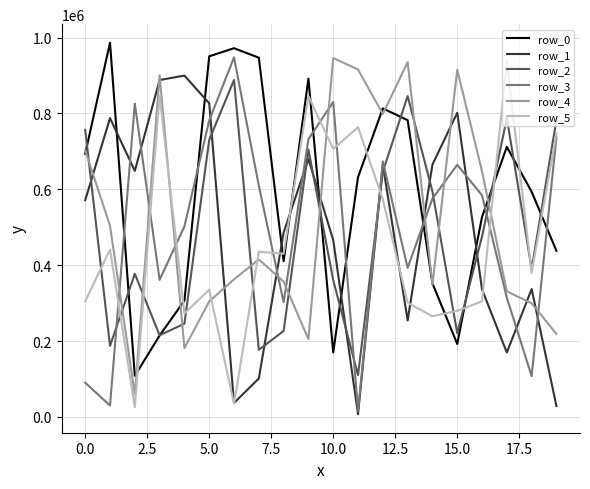

True or false: row_2 and row_4 intersect in this chart.

True